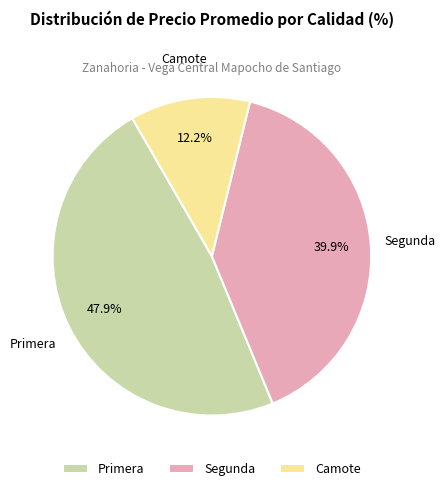

Count the number of slices in the pie.

3